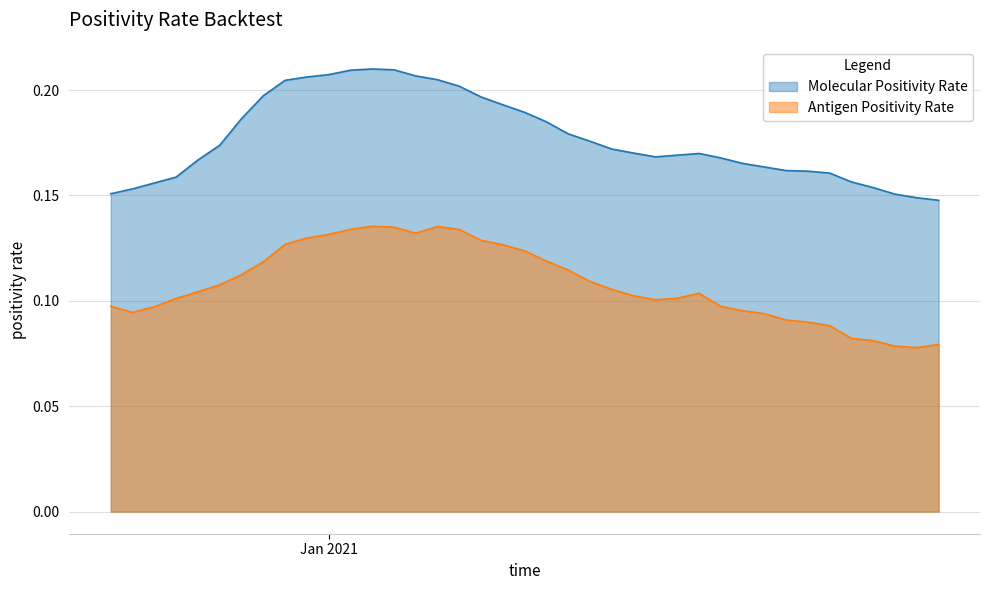

What is the total value across all series at 2020-12-31?

0.3